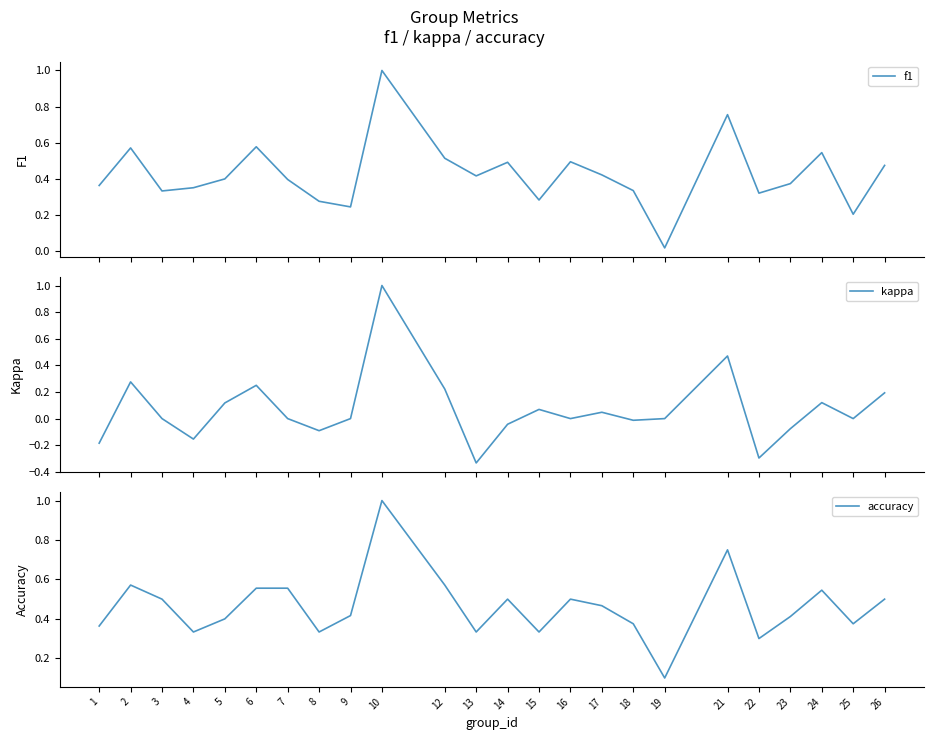

True or false: f1 and kappa intersect in this chart.

False